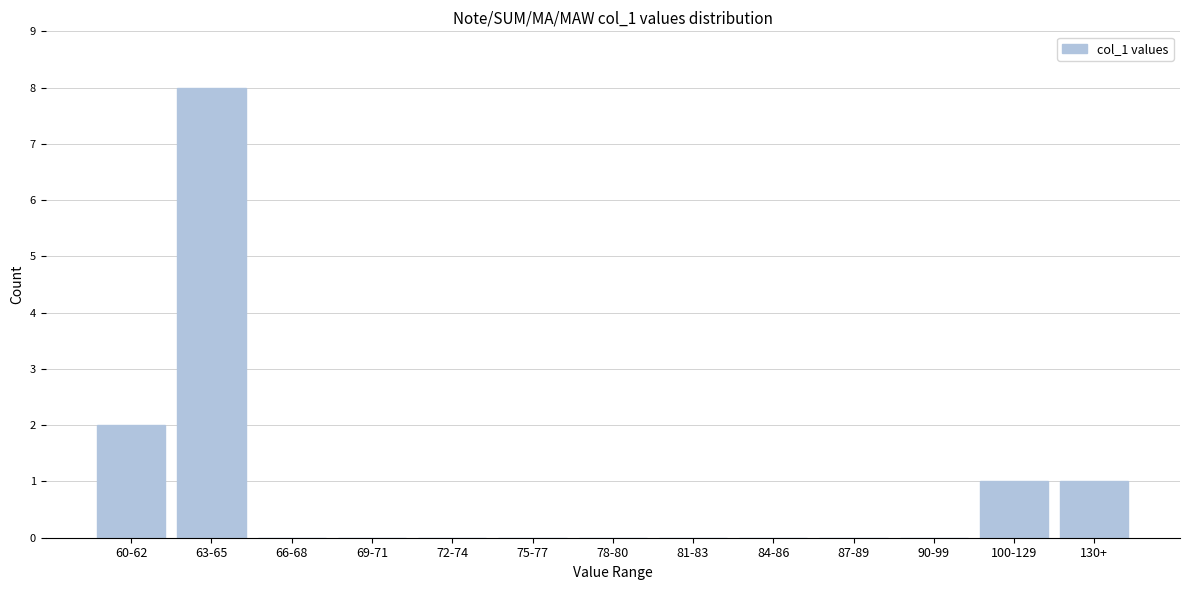

Reading left to right, what are all the values shown in this chart?

60-62=2	63-65=8	66-68=0	69-71=0	72-74=0	75-77=0	78-80=0	81-83=0	84-86=0	87-89=0	90-99=0	100-129=1	130+=1